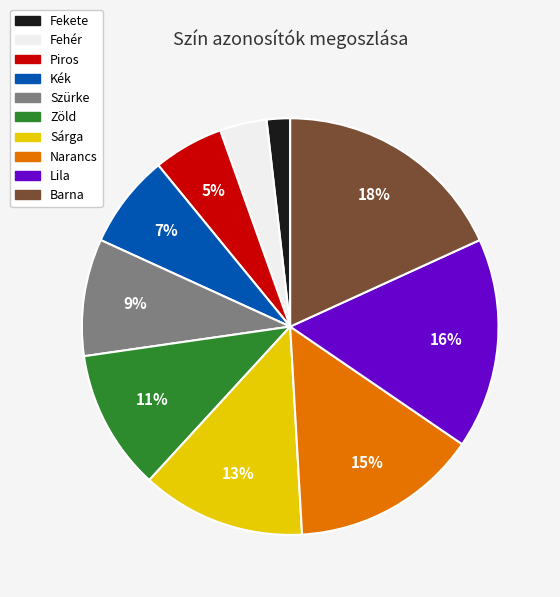

What percentage is the Kék slice, to the nearest percent?

7%